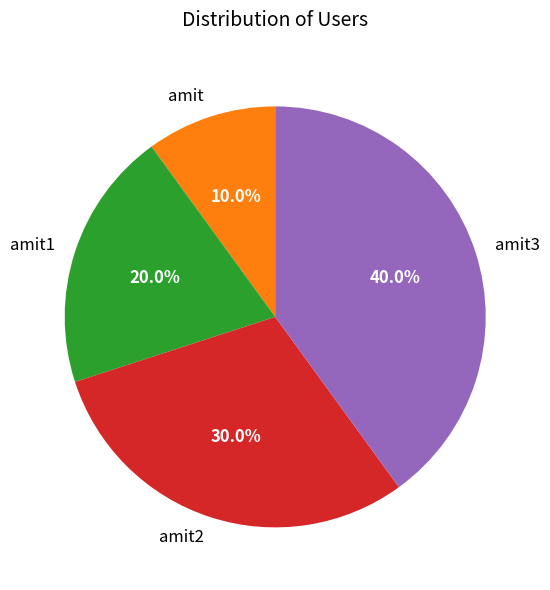

Is there a majority slice in this chart?

No